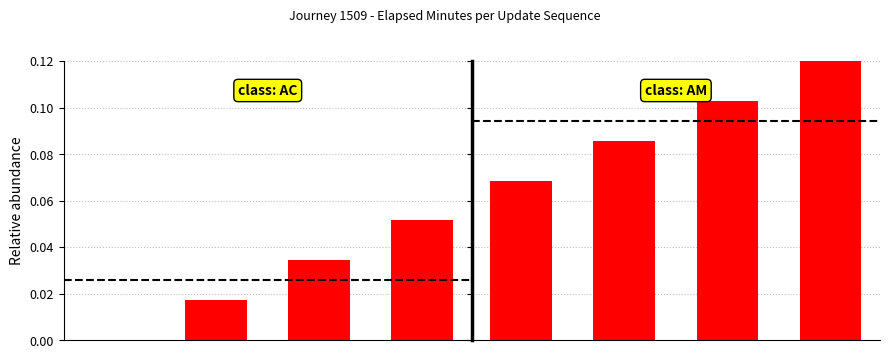

What is the difference between the maximum and minimum values in the class: AM series?

0.1